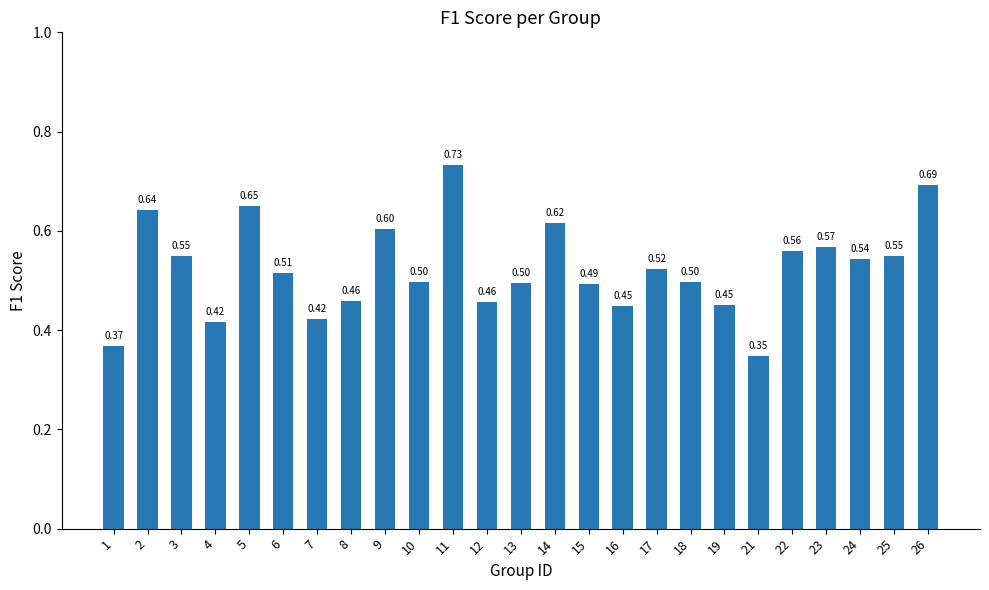

Where is the data nearest to the value 0?

21